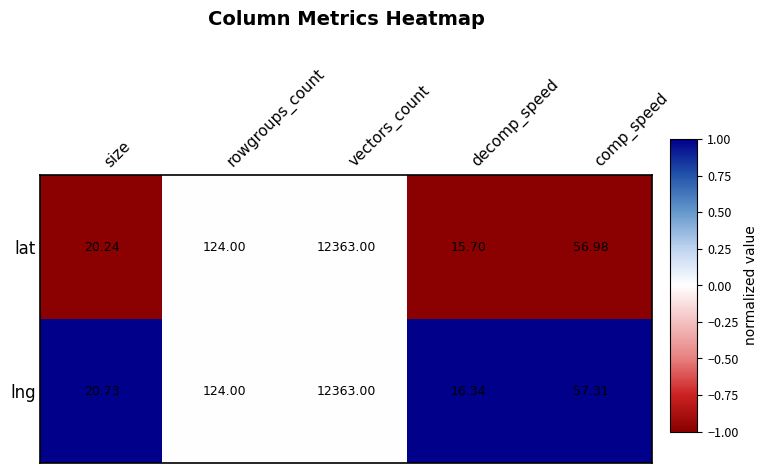

What is the smallest value displayed?

15.7